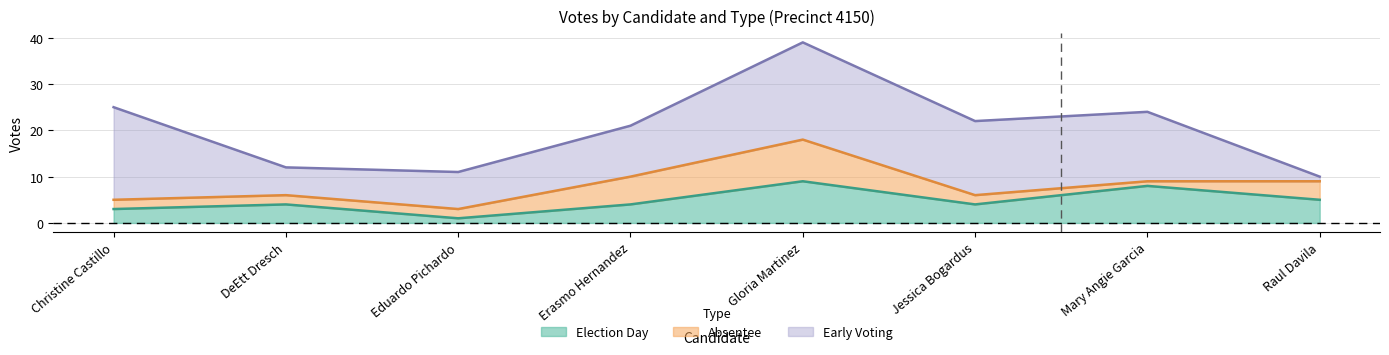

How many lines are shown in the chart?

3